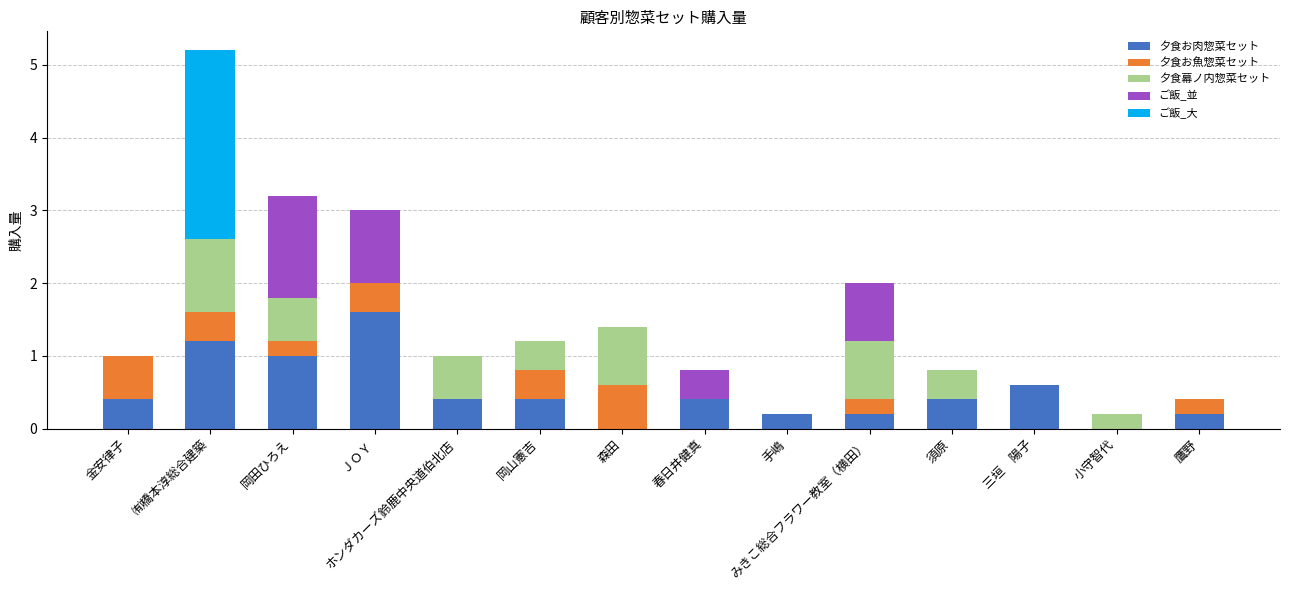

What is the maximum value for 夕食お肉惣菜セット?

1.6